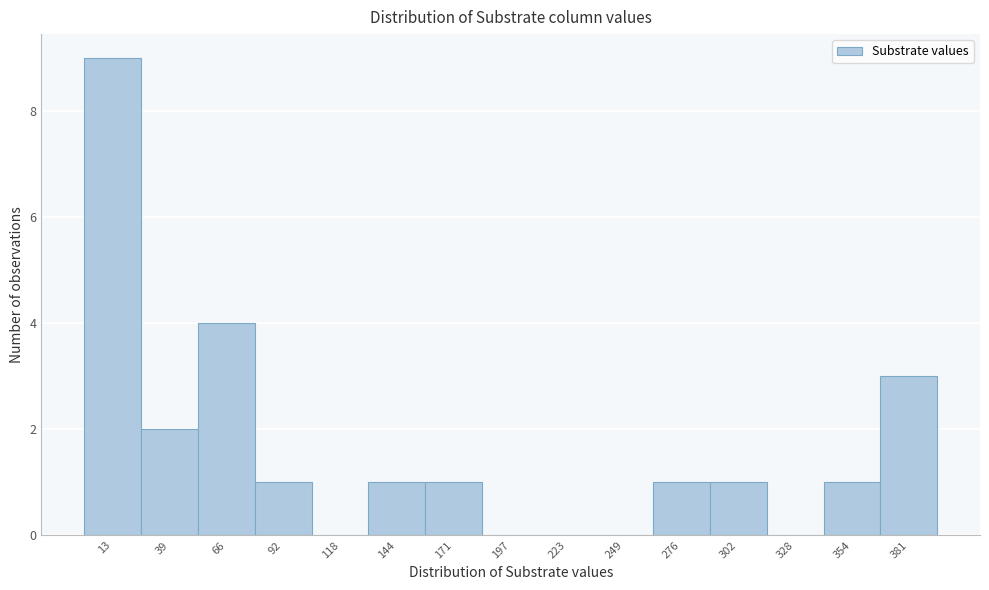

Reading left to right, list every bar in this chart as the range it spans on the x-axis followed by its height. Neither the bar edges nor the heights are printed on the chart, so give them approximately, as read against the axes.

0 to 25: 9
25 to 50: 2
50 to 80: 4
80 to 105: 1
105 to 130: 0
130 to 155: 1
155 to 185: 1
185 to 210: 0
210 to 235: 0
235 to 260: 0
260 to 290: 1
290 to 315: 1
315 to 340: 0
340 to 365: 1
365 to 395: 3